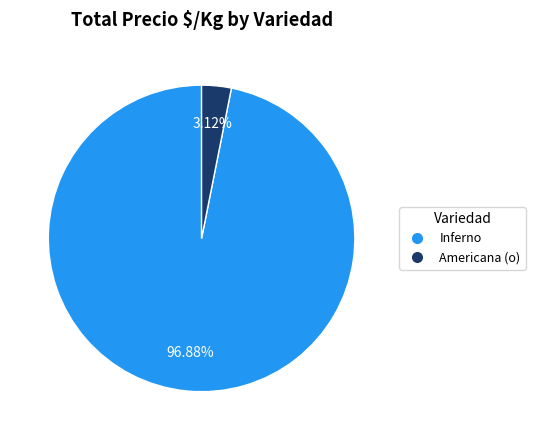

What is the smallest slice in the pie chart?

Americana (o)